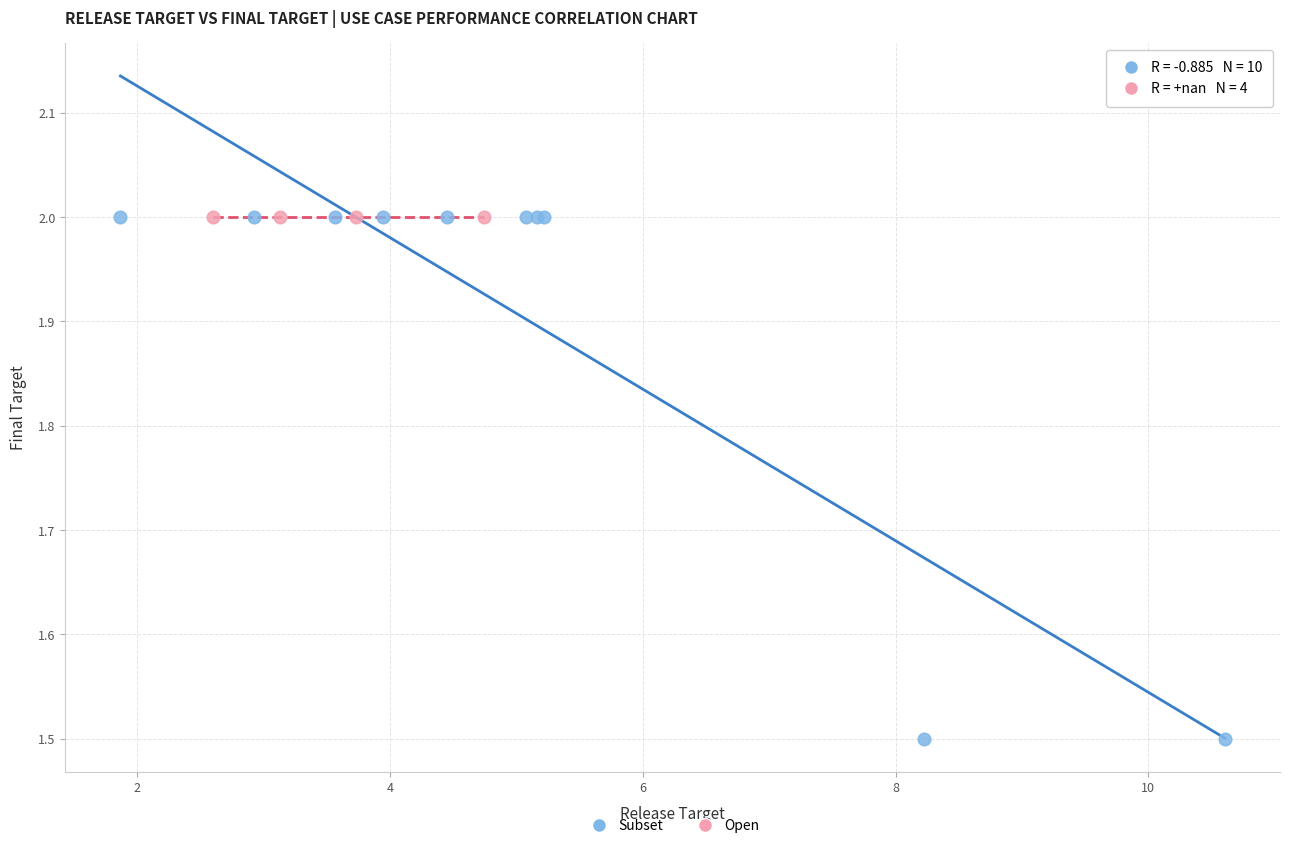

Which series reaches the minimum Y coordinate?

Subset